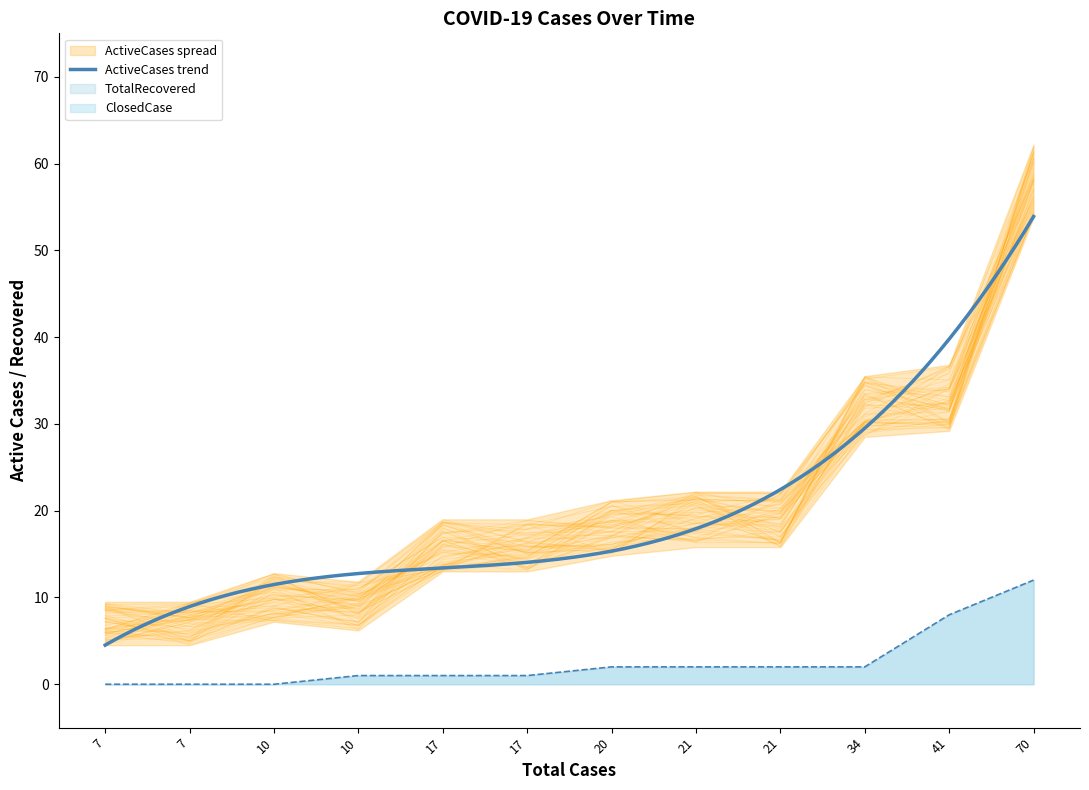

True or false: ActiveCases has a value of 18.3 at 21.

True